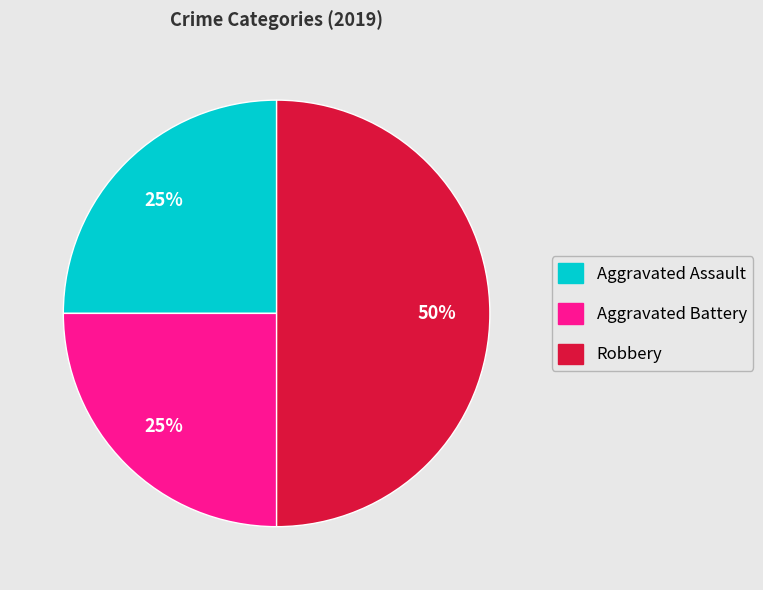

Does Aggravated Assault account for over 50% of the chart?

No